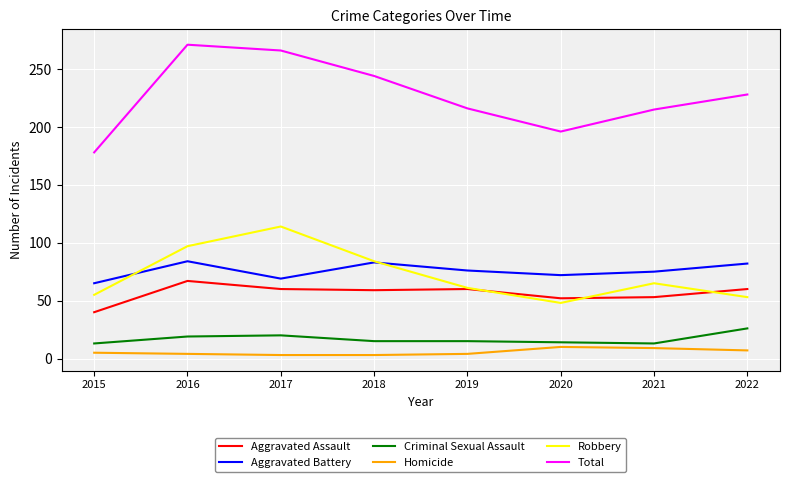

Read the Aggravated Battery value at 2021, to the nearest 5.

75